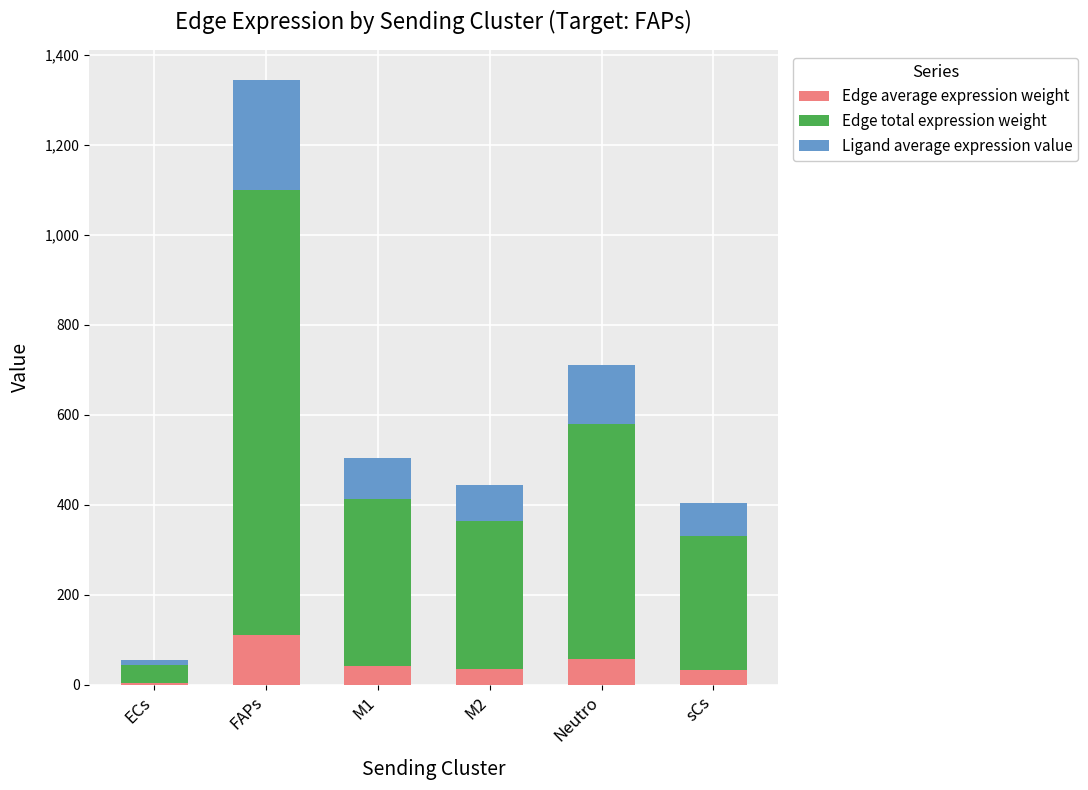

At which category is the sum across all series the highest?

FAPs